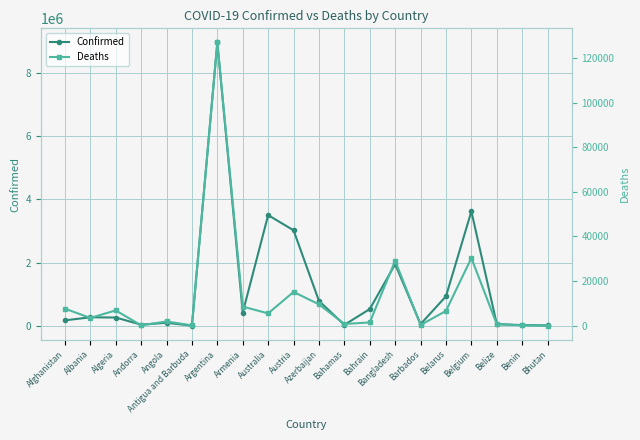

How many values in the Confirmed series are below 272412?

10